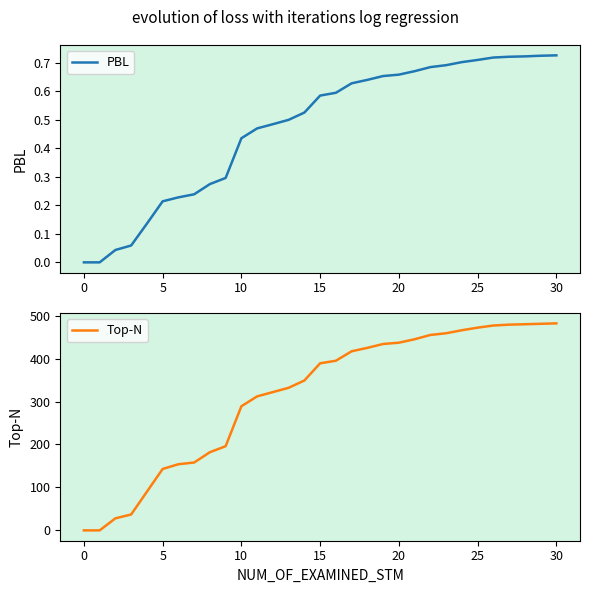

True or false: PBL has more than 0 points higher than both neighbors.

False